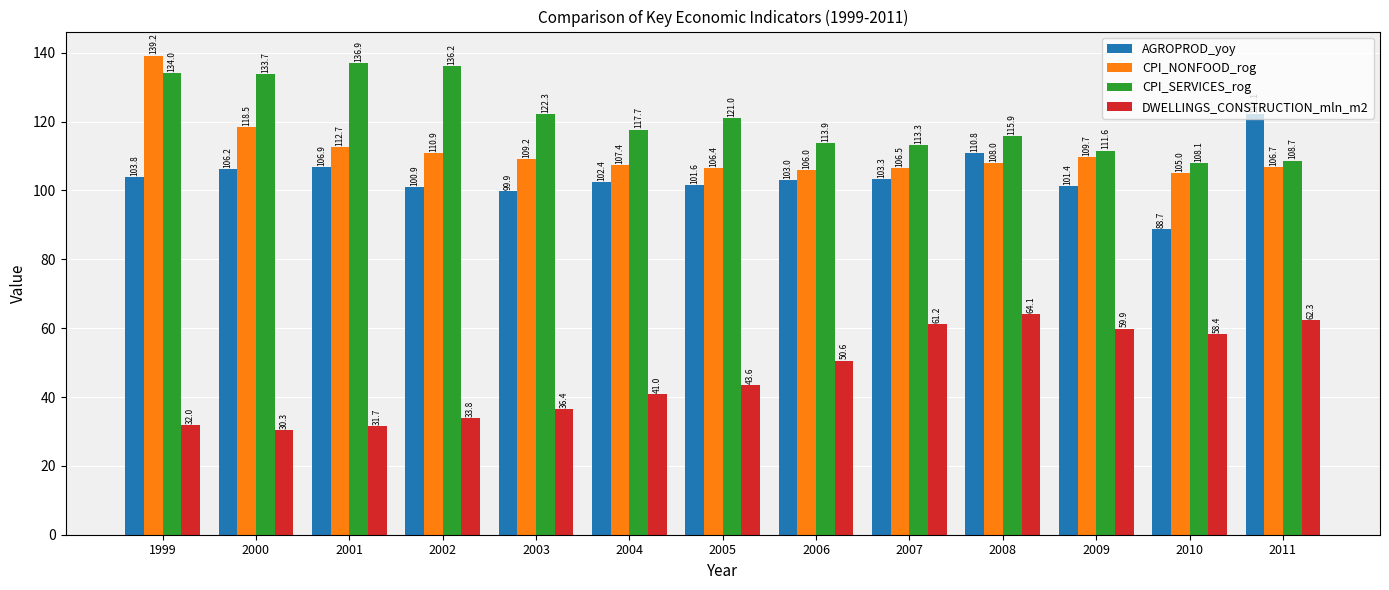

What is the total value across all series at 2007?

384.3